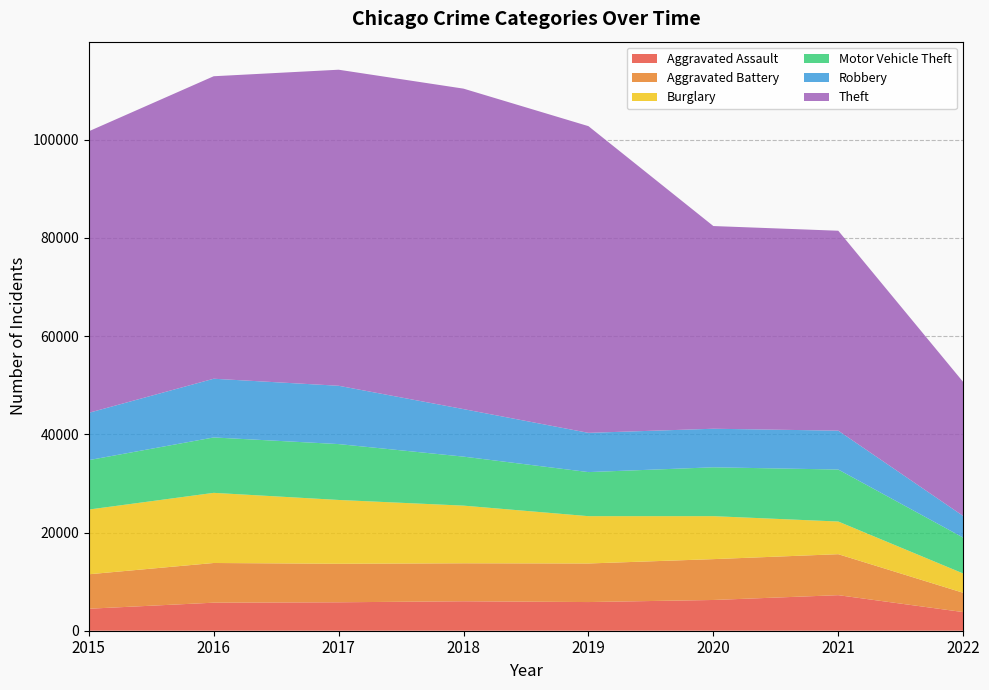

Reading left to right, list all the values displayed in this chart.

Aggravated Assault: 2015=4480	2016=5712	2017=5793	2018=6001	2019=5840	2020=6263	2021=7243	2022=3797
Aggravated Battery: 2015=7018	2016=8085	2017=7845	2018=7735	2019=7857	2020=8320	2021=8347	2022=3928
Burglary: 2015=13184	2016=14289	2017=13001	2018=11746	2019=9639	2020=8754	2021=6654	2022=3934
Motor Vehicle Theft: 2015=10068	2016=11286	2017=11380	2018=9983	2019=8978	2020=9953	2021=10592	2022=7310
Robbery: 2015=9638	2016=11960	2017=11880	2018=9679	2019=7994	2020=7855	2021=7919	2022=4405
Theft: 2015=57347	2016=61618	2017=64380	2018=65281	2019=62476	2020=41290	2021=40723	2022=27297